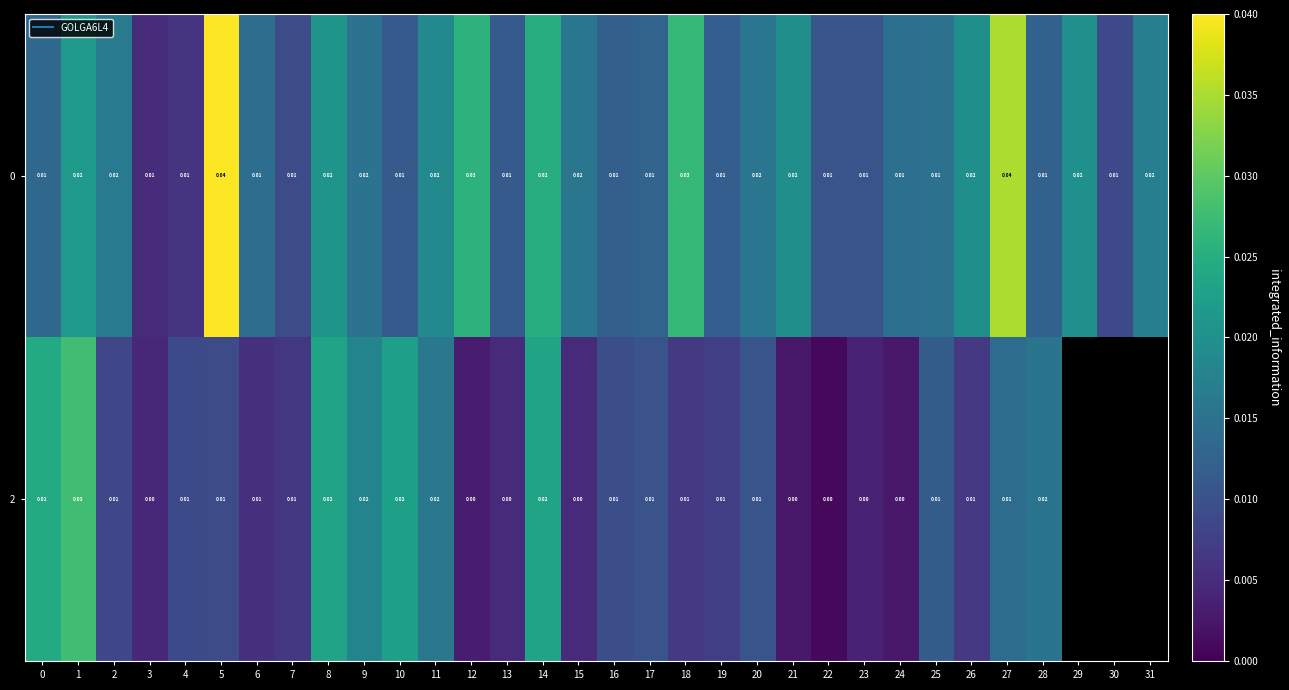

Is it true that 2 equals 0.0 at 17?

False